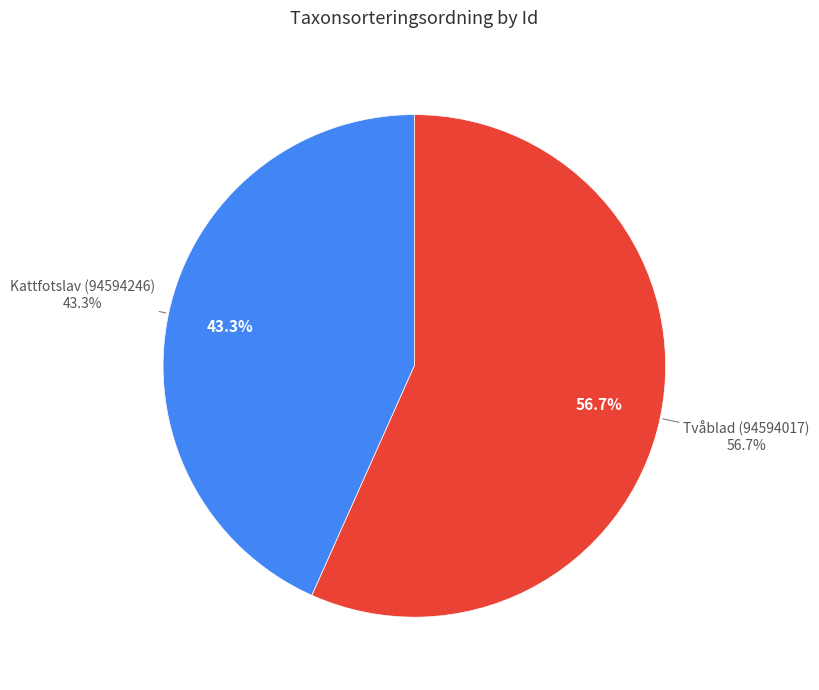

True or false: Kattfotslav (94594246) accounts for 43% of the total.

True